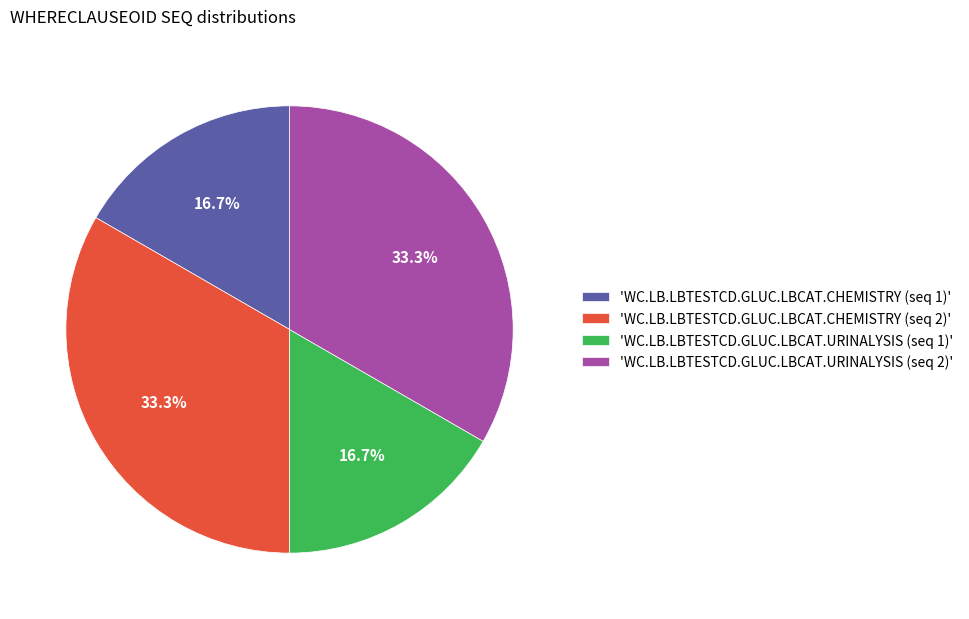

Does 'WC.LB.LBTESTCD.GLUC.LBCAT.URINALYSIS (seq 1)' account for over 50% of the chart?

No